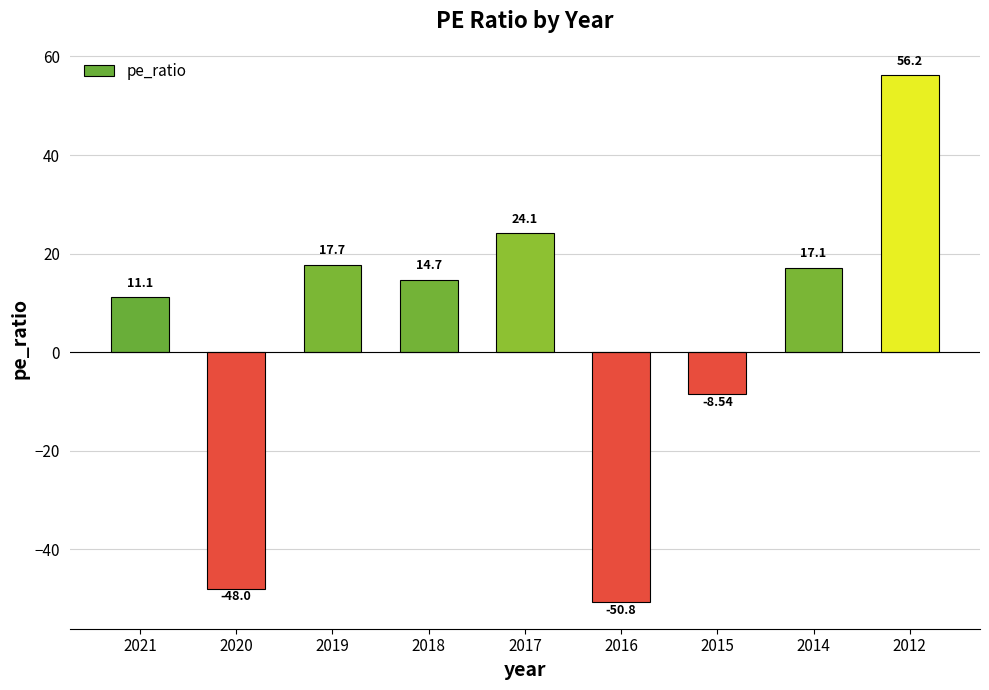

How many values are below zero?

3